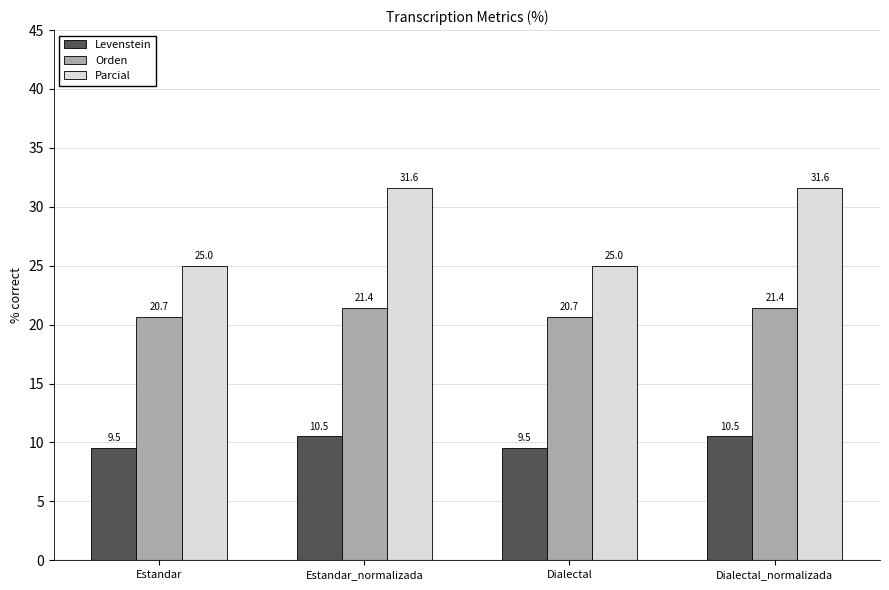

List the series in order of their peak value, lowest first.

Levenstein, Orden, Parcial